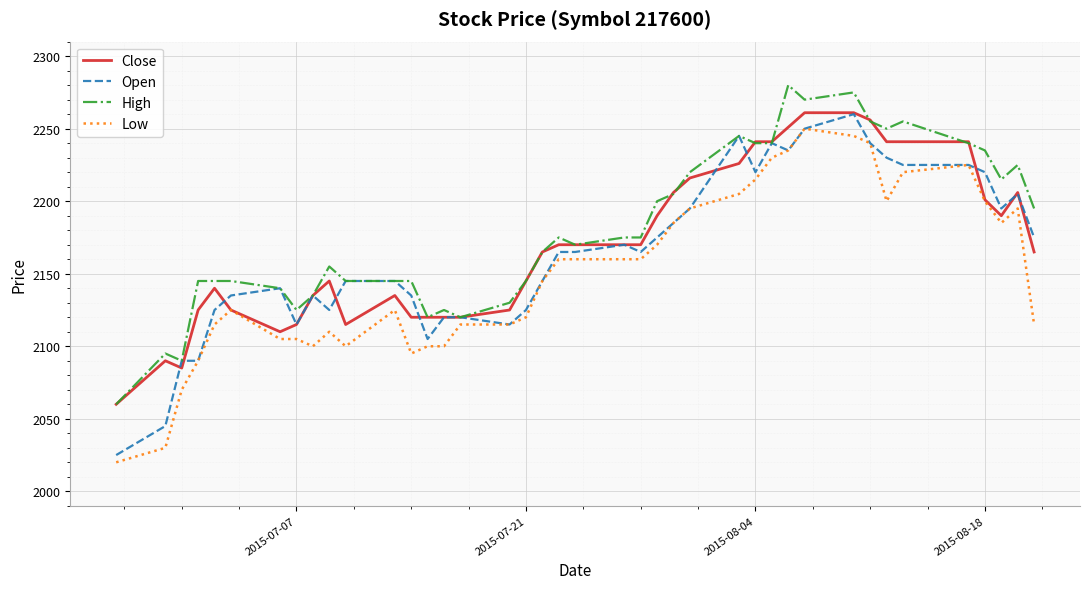

Does the chart display data point markers on the line(s)?

No